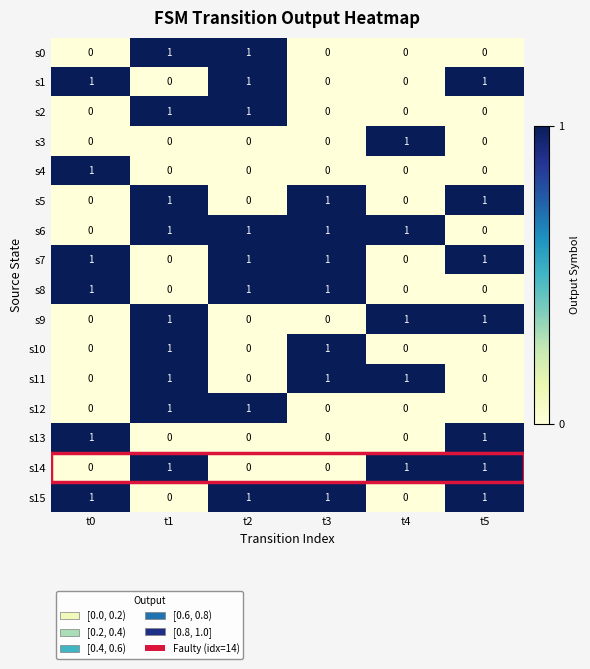

True or false: s3 has a value of 1 at t2.

False